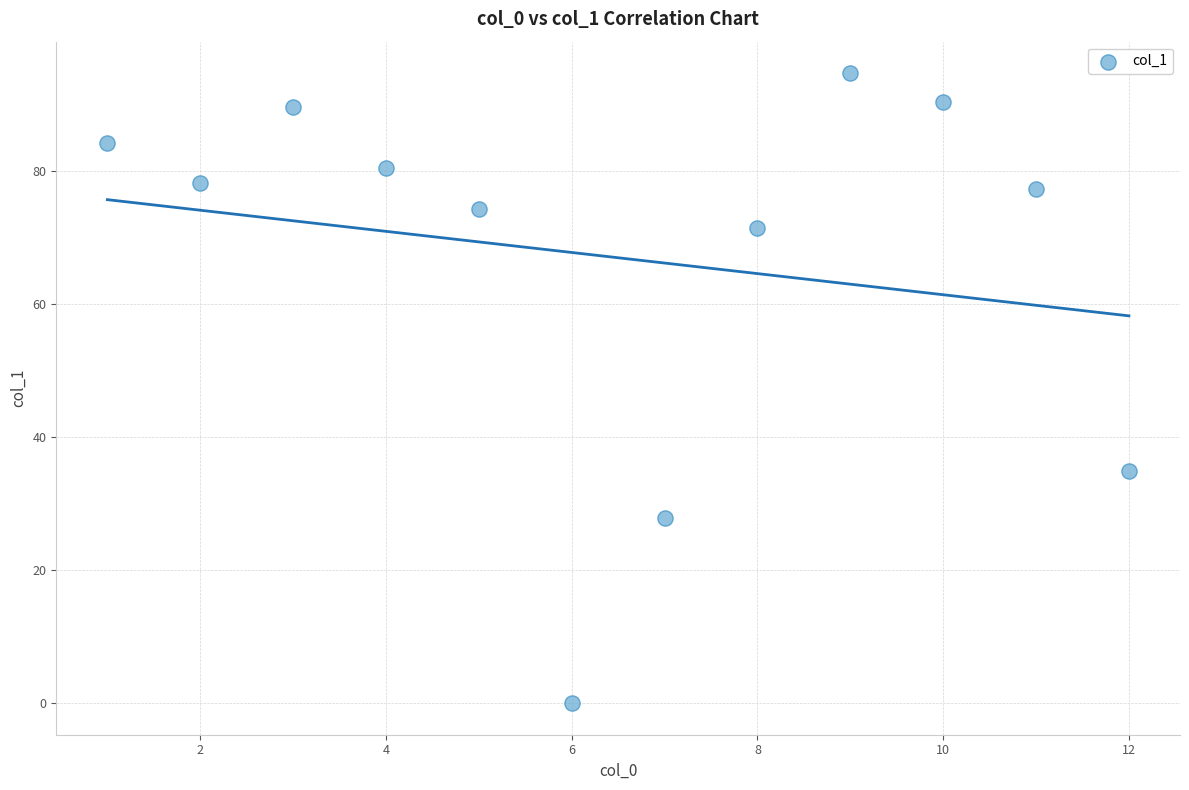

What Y value in the scatter plot is closest to 47?

34.9